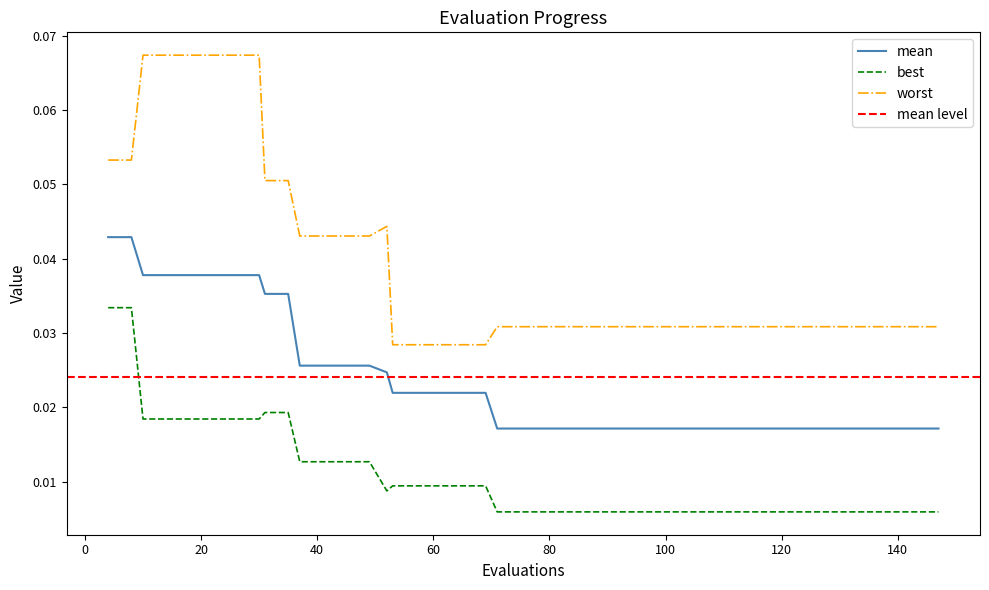

True or false: mean and worst cross at least once.

False